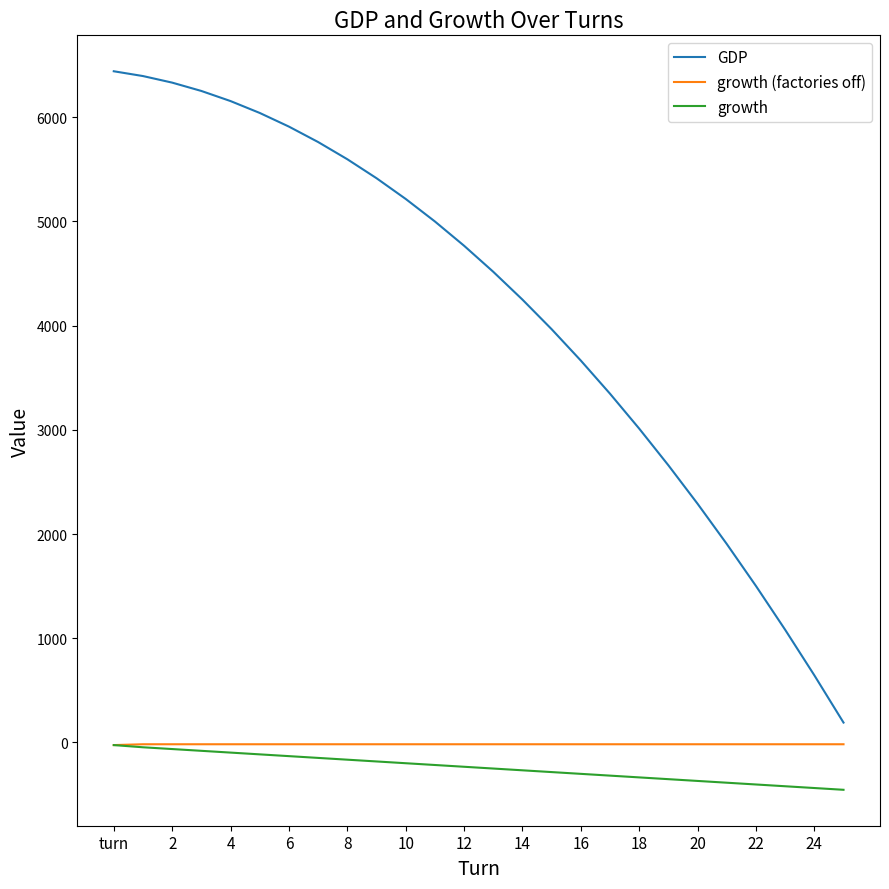

Which series has the widest spread of values?

GDP